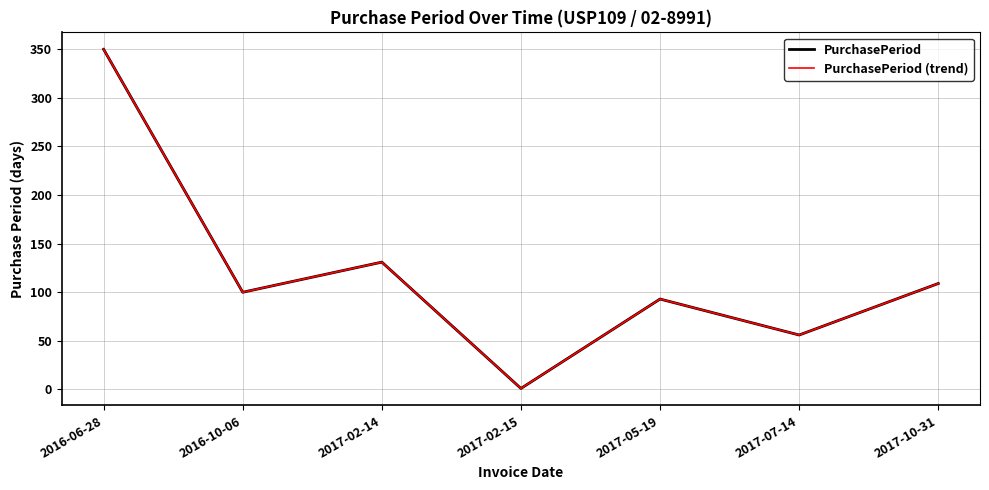

What is the label of the 5th point from the right?

2017-02-14